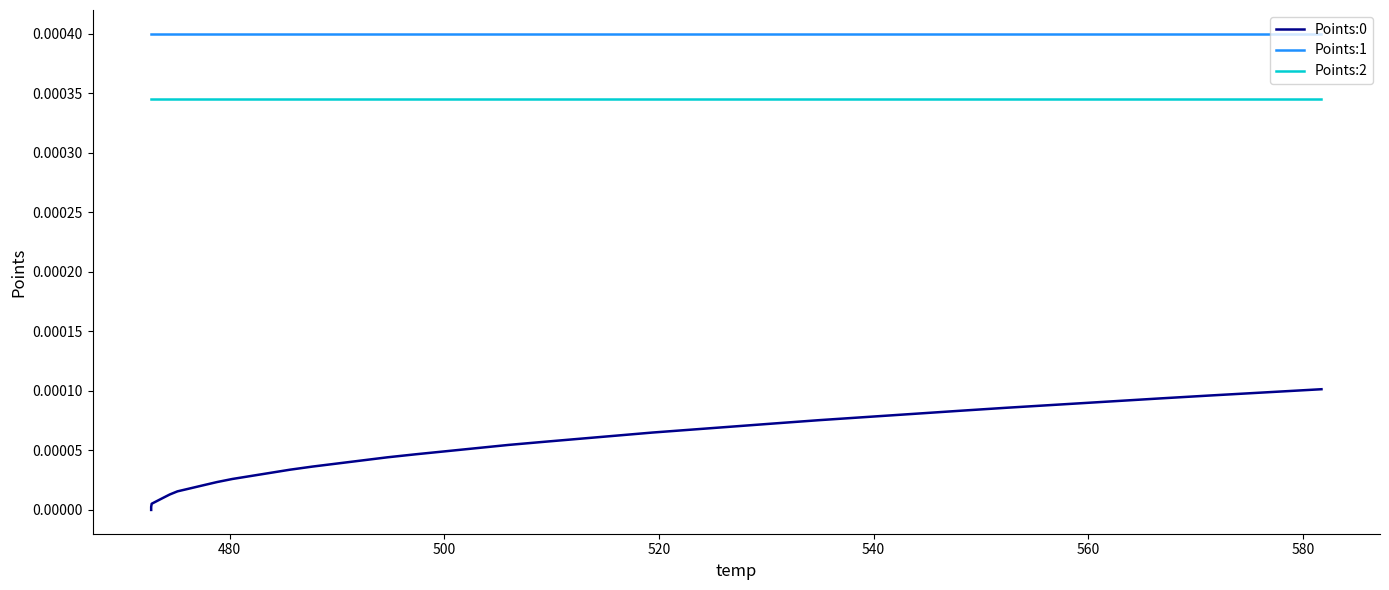

True or false: Points:2 and Points:1 cross at least once.

False